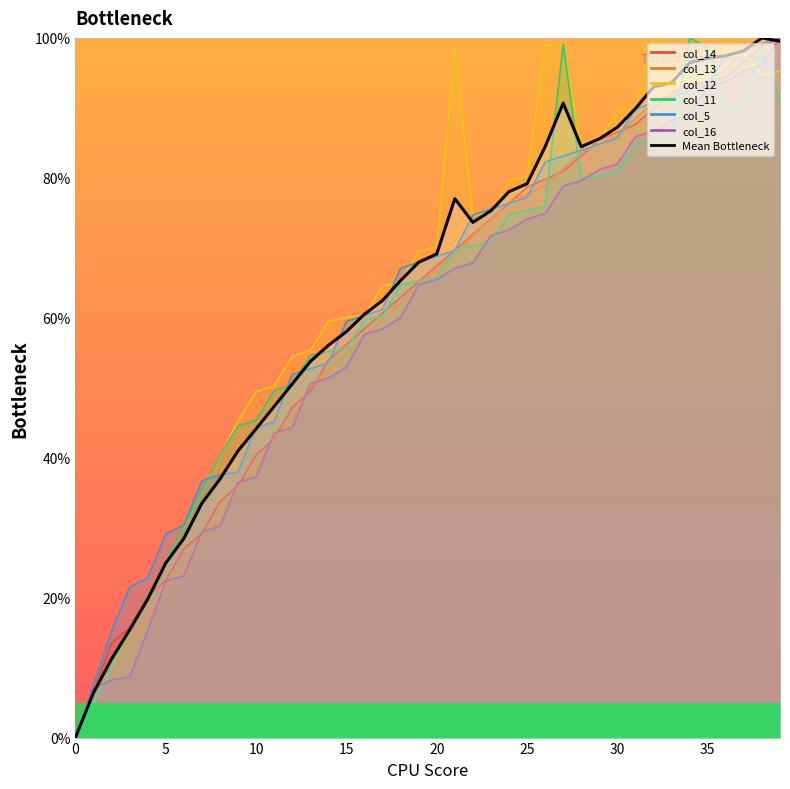

Where does the data first go above 69?

20